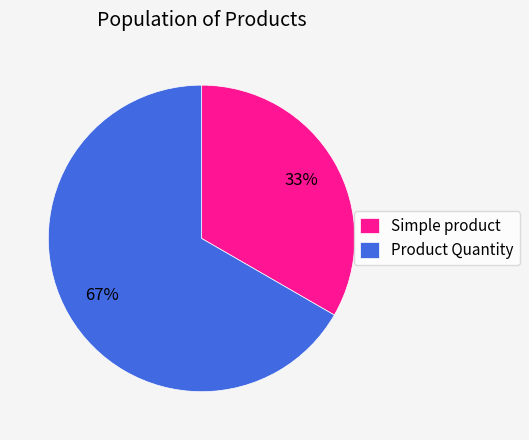

Combined, do Simple product and Product Quantity account for over 50%?

Yes